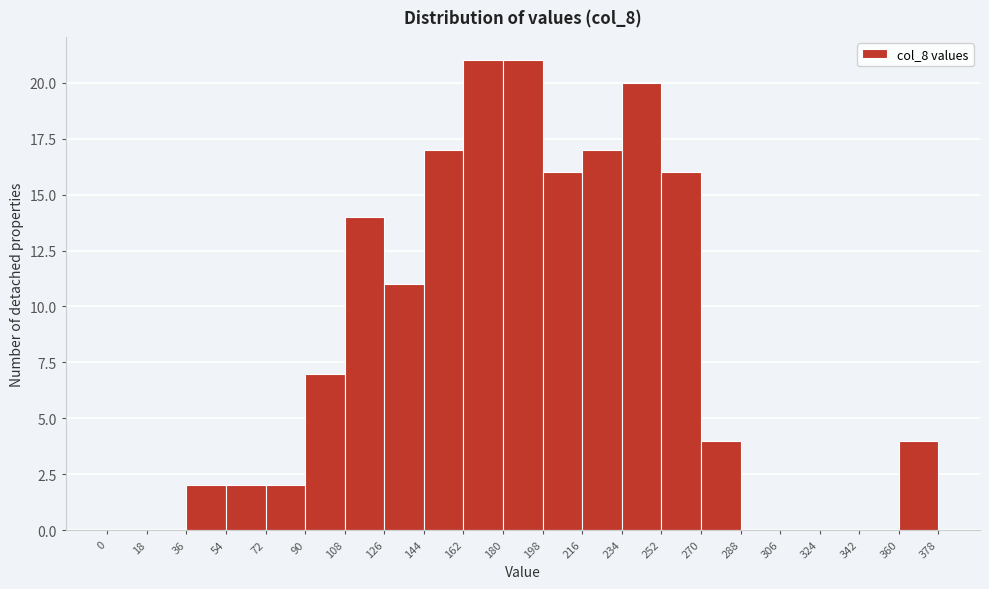

How tall is the bar that spans 162 to 180 on the x-axis? The values are not printed on the chart, so give them approximately, as read against the axis.

21